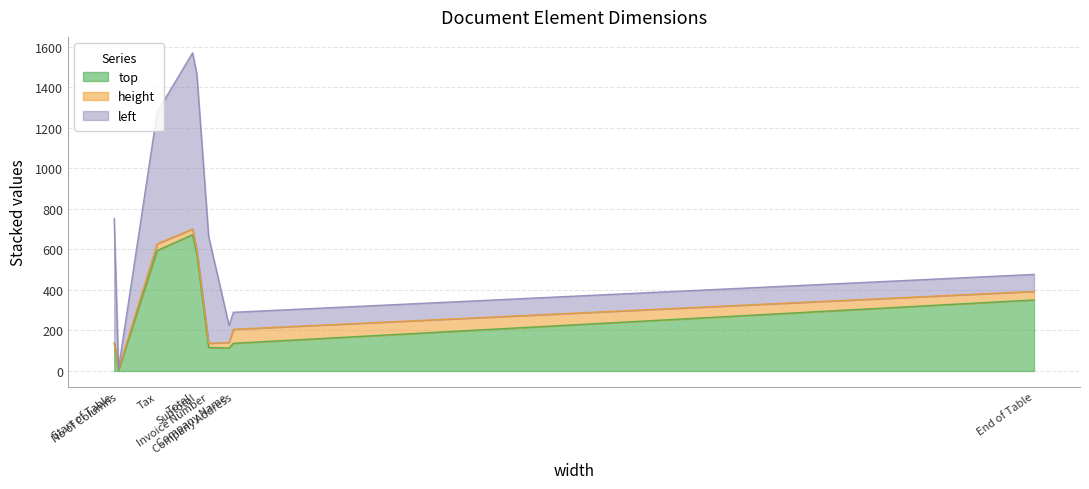

What is the maximum value shown in the chart?

870